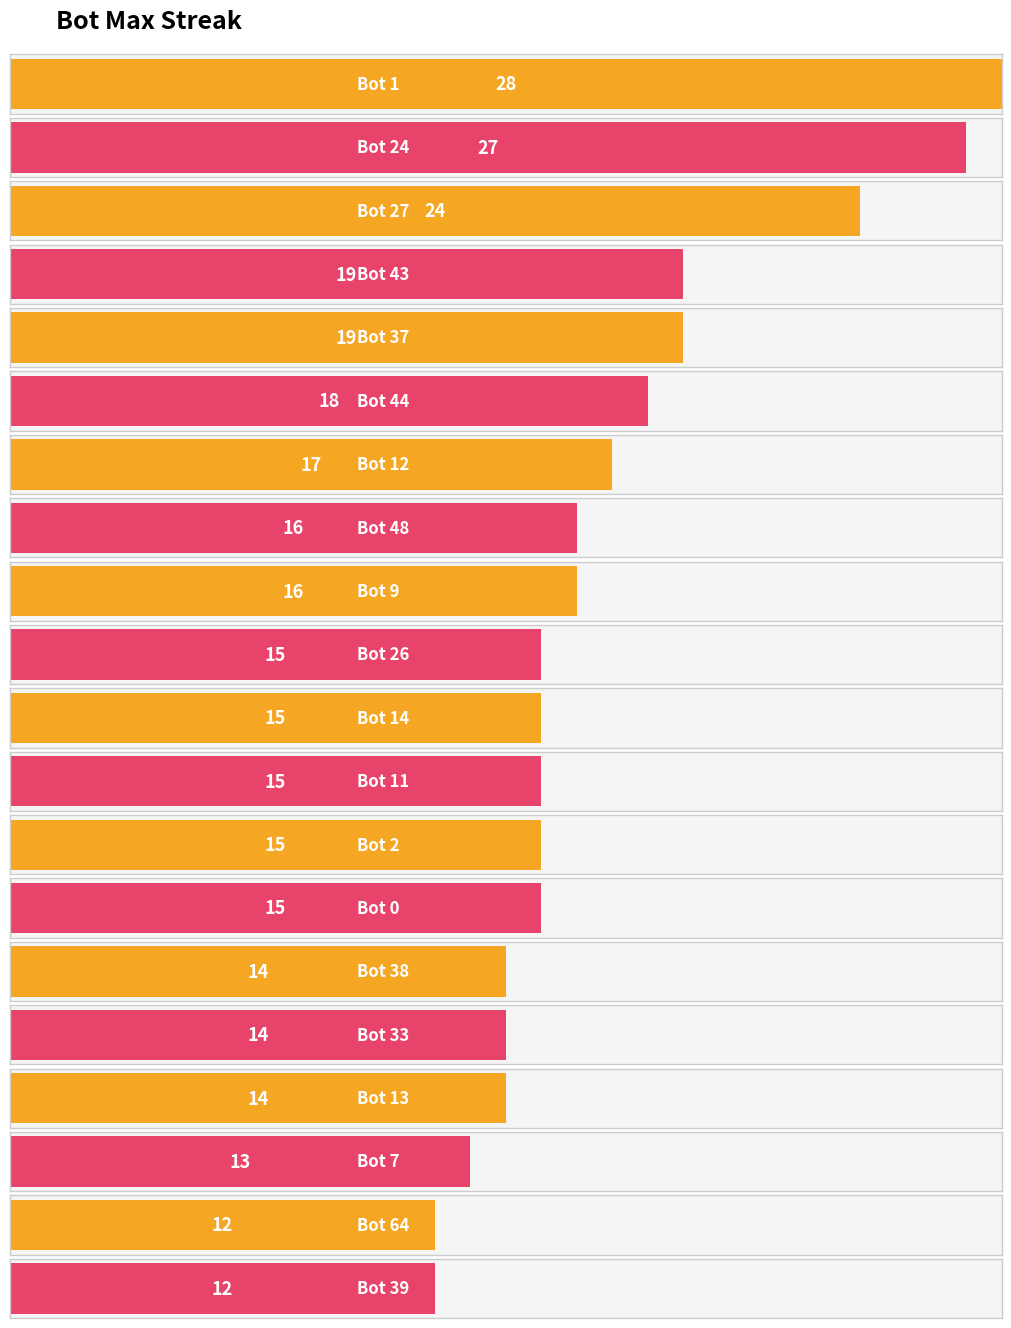

How many bars are there in total?

20